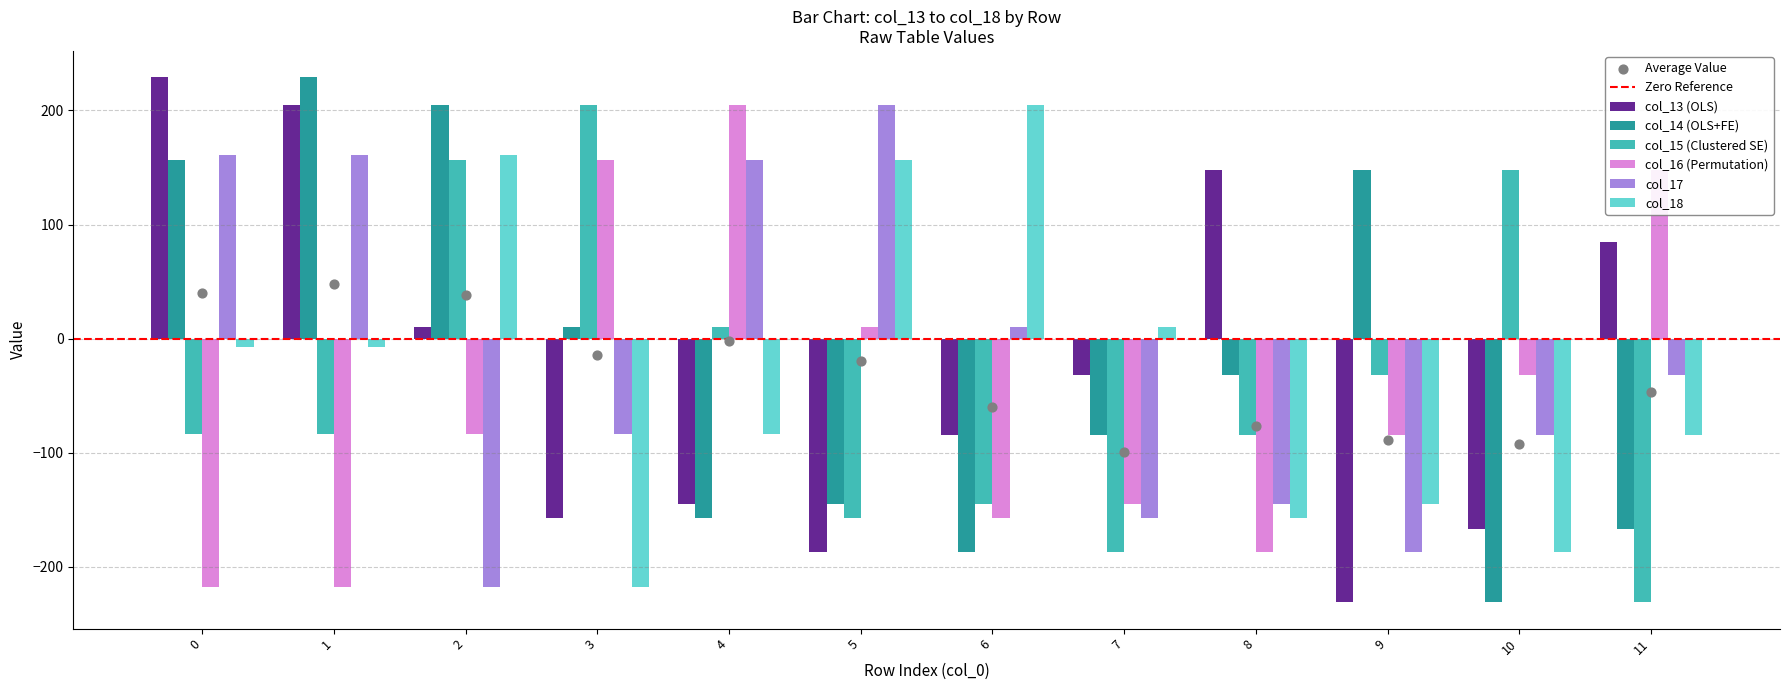

Which series reaches the maximum Y coordinate?

col_13